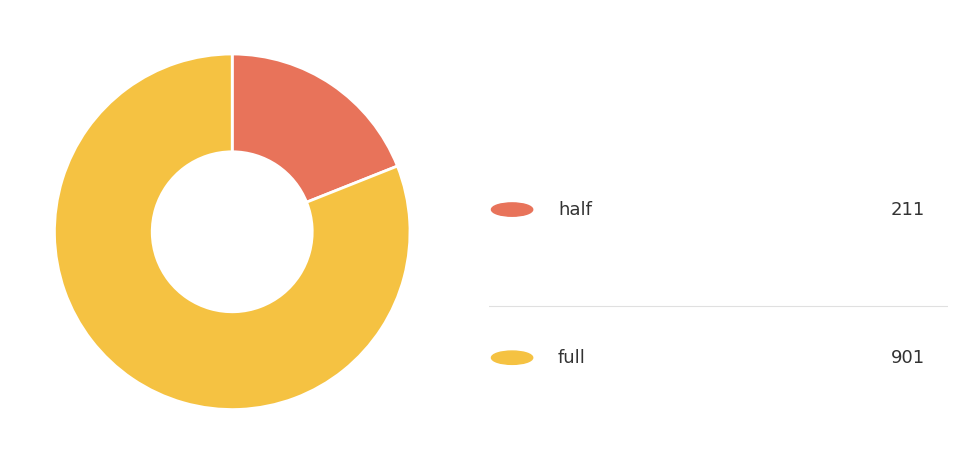

Is there any slice that represents more than half of the pie?

Yes